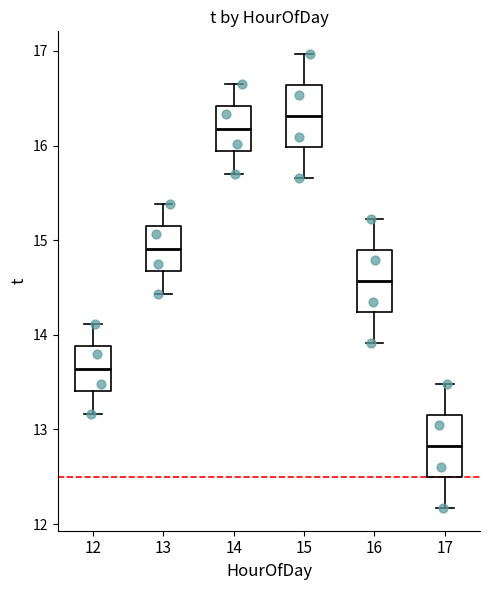

Which box has the lowest median line?

17